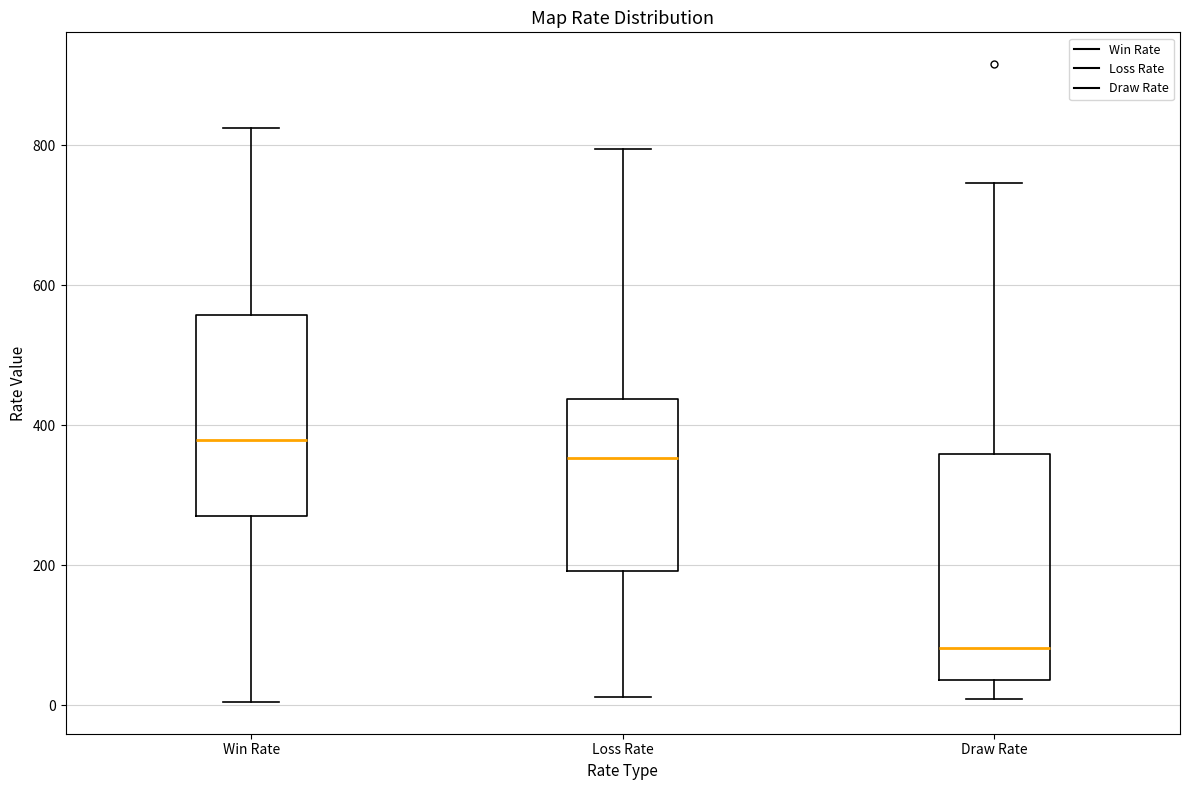

Reading left to right, transcribe this box plot: for each box, give where its median line is, the range the box spans, and where its two whiskers end, as read against the y-axis. The values are not printed on the chart, so give them approximately, as read against the axis.

Win Rate: median 380, box 280 to 560, whiskers 0 to 820
Loss Rate: median 360, box 200 to 440, whiskers 20 to 800
Draw Rate: median 80, box 40 to 360, whiskers 0 to 740